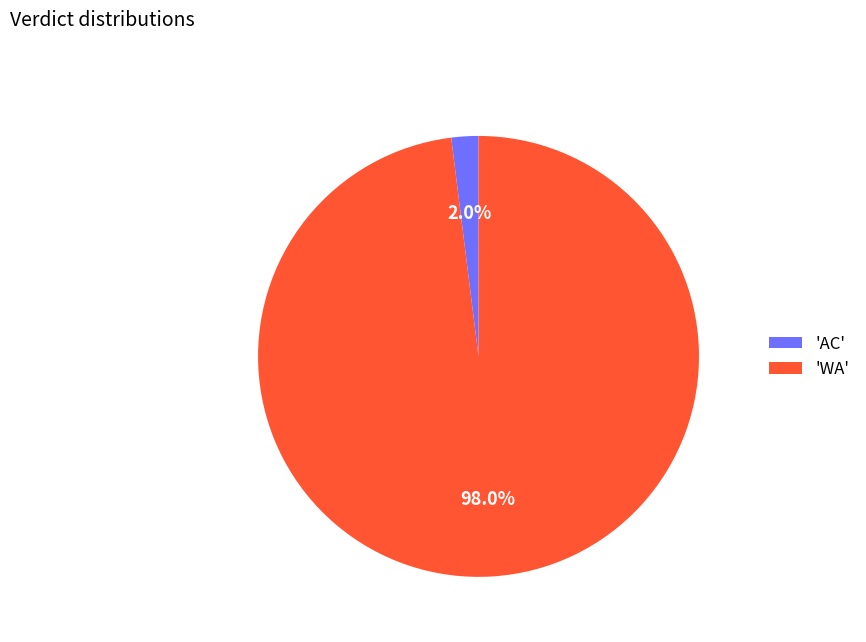

Count the number of slices in the pie.

2